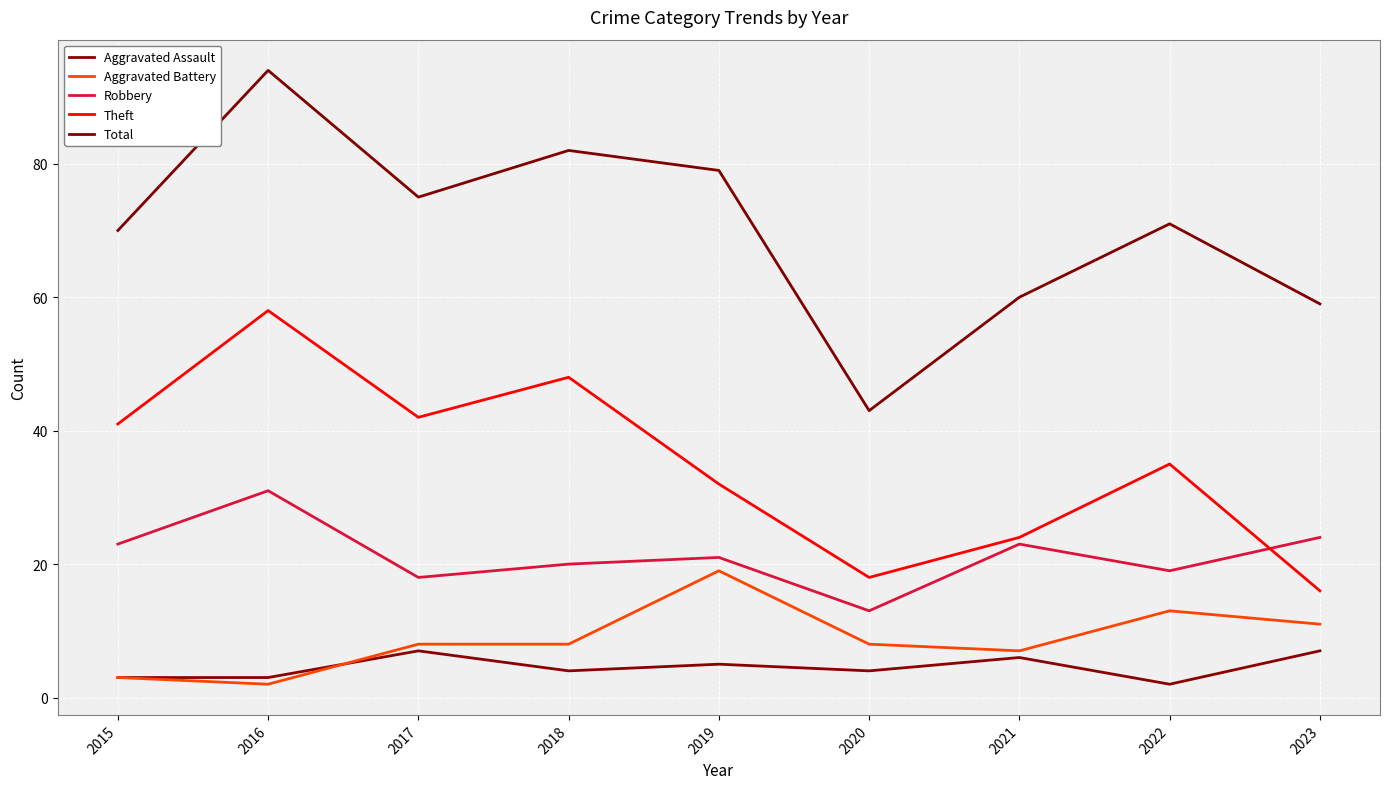

What is the sum of the Robbery values at 2023 and 2015?

47